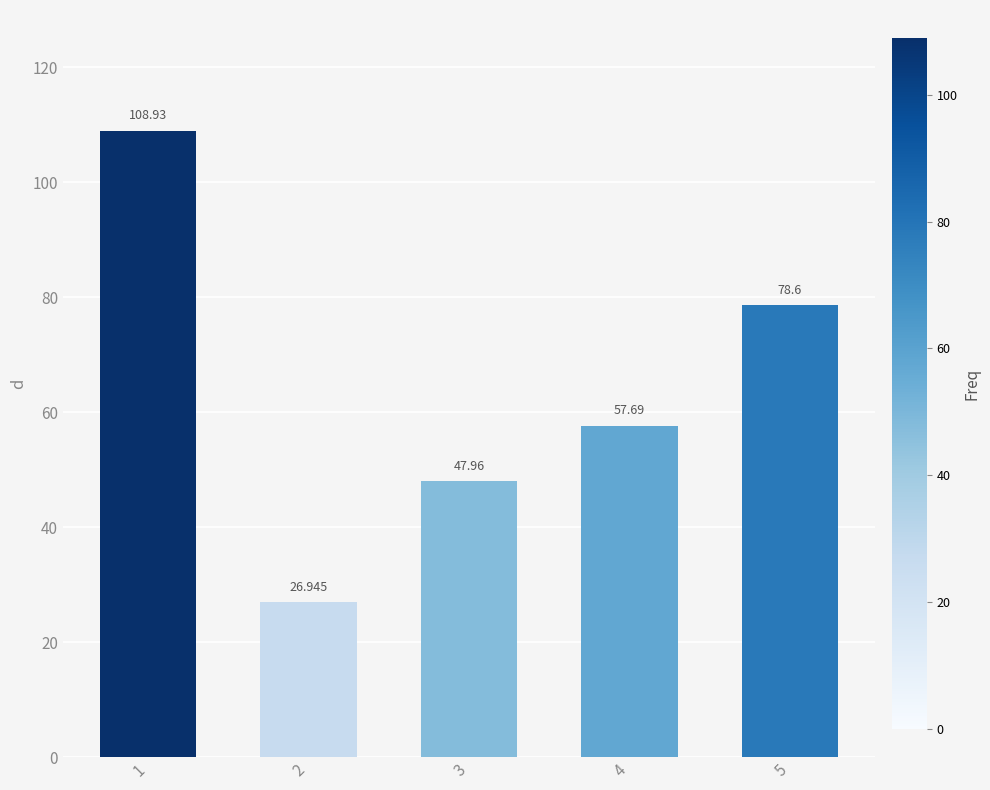

What is the difference between the values at 2 and 3?

21.0